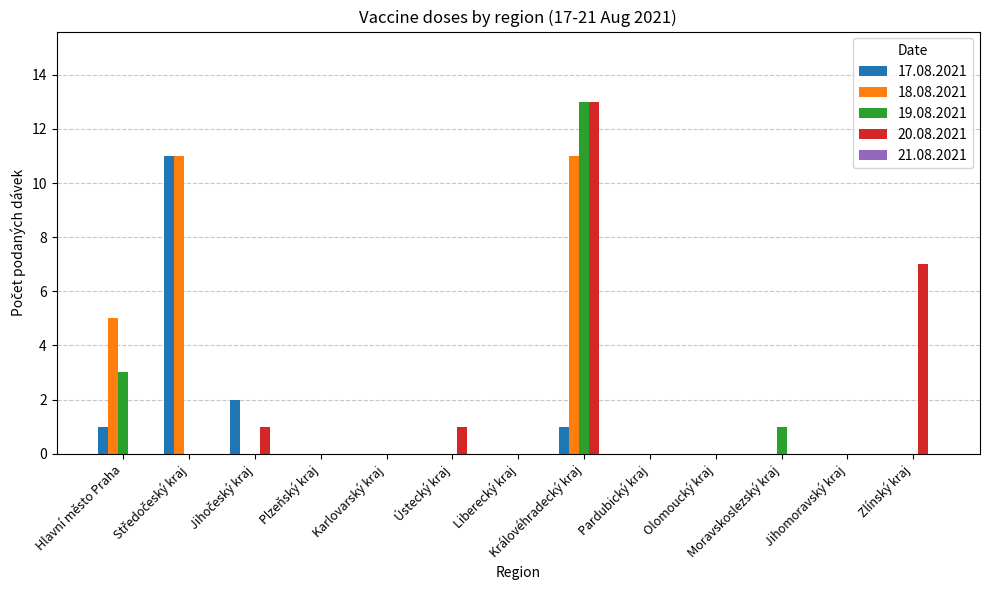

Is it true that 18.08.2021 equals 6 at Královéhradecký kraj?

False